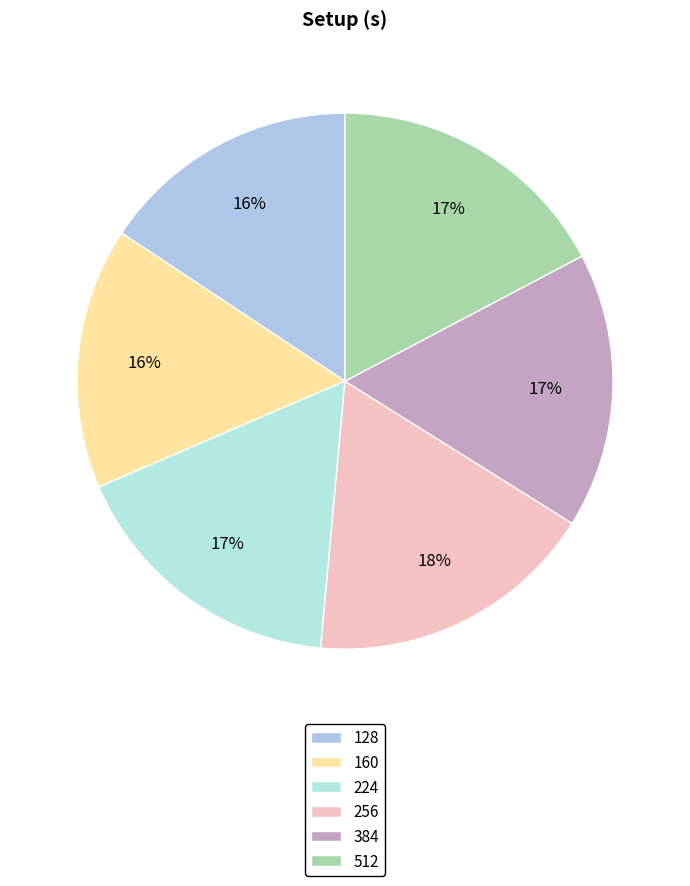

Rank the categories by value from highest to lowest.

256, 512, 224, 384, 160, 128